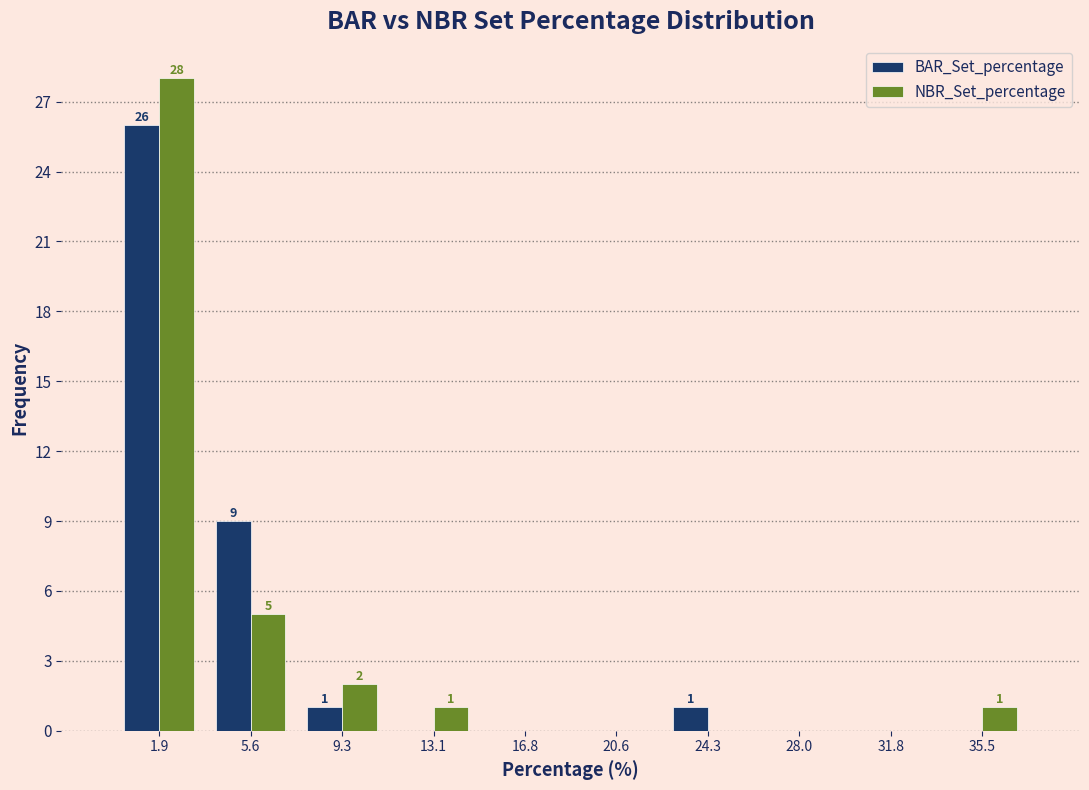

In the NBR_Set_percentage series, which range on the x-axis has the tallest bar?

0.0 to 3.5